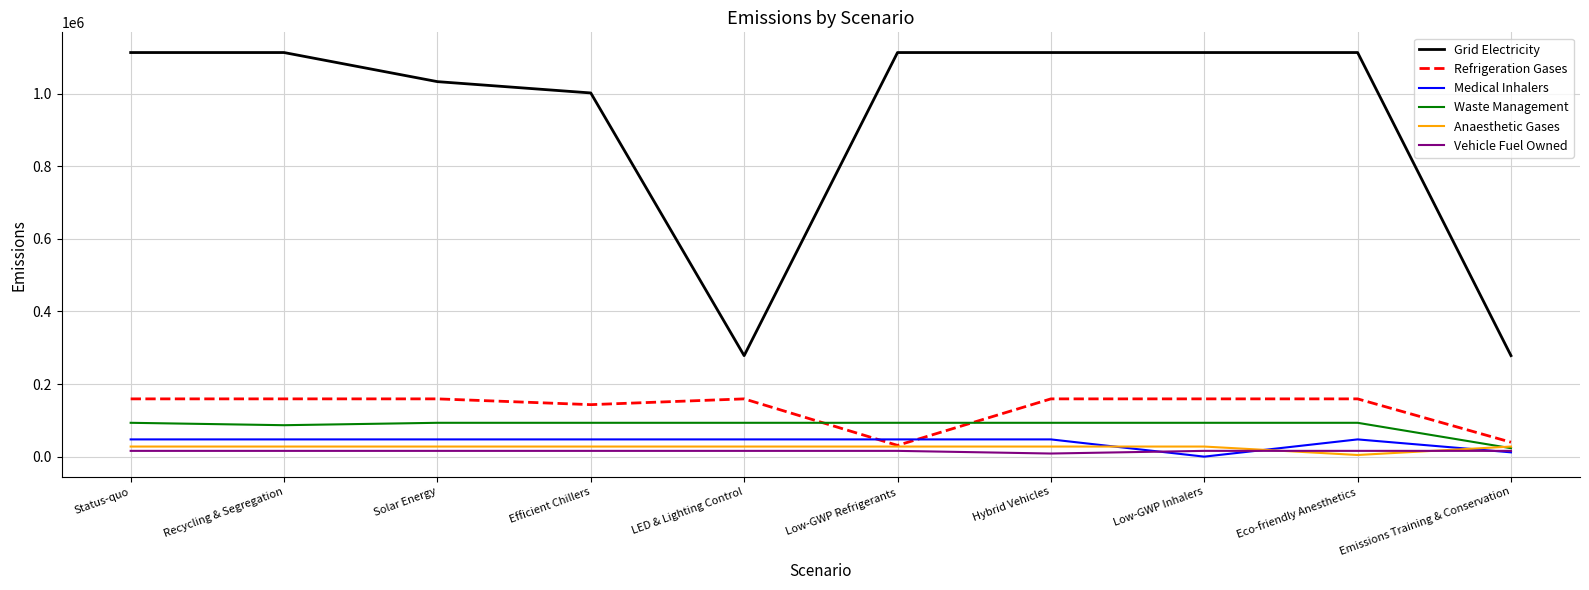

The value of Grid Electricity at Eco-friendly Anesthetics is 1112993.8. True or false?

True